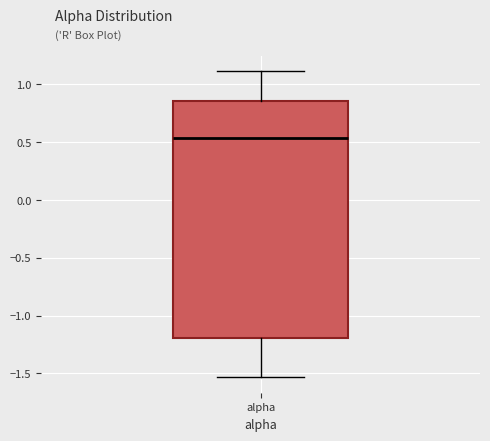

Transcribe this box plot: give where the median line is, the range the box spans, and where the two whiskers end, as read against the y-axis. The values are not printed on the chart, so give them approximately, as read against the axis.

median 0.55, box -1.20 to 0.85, whiskers -1.55 to 1.10